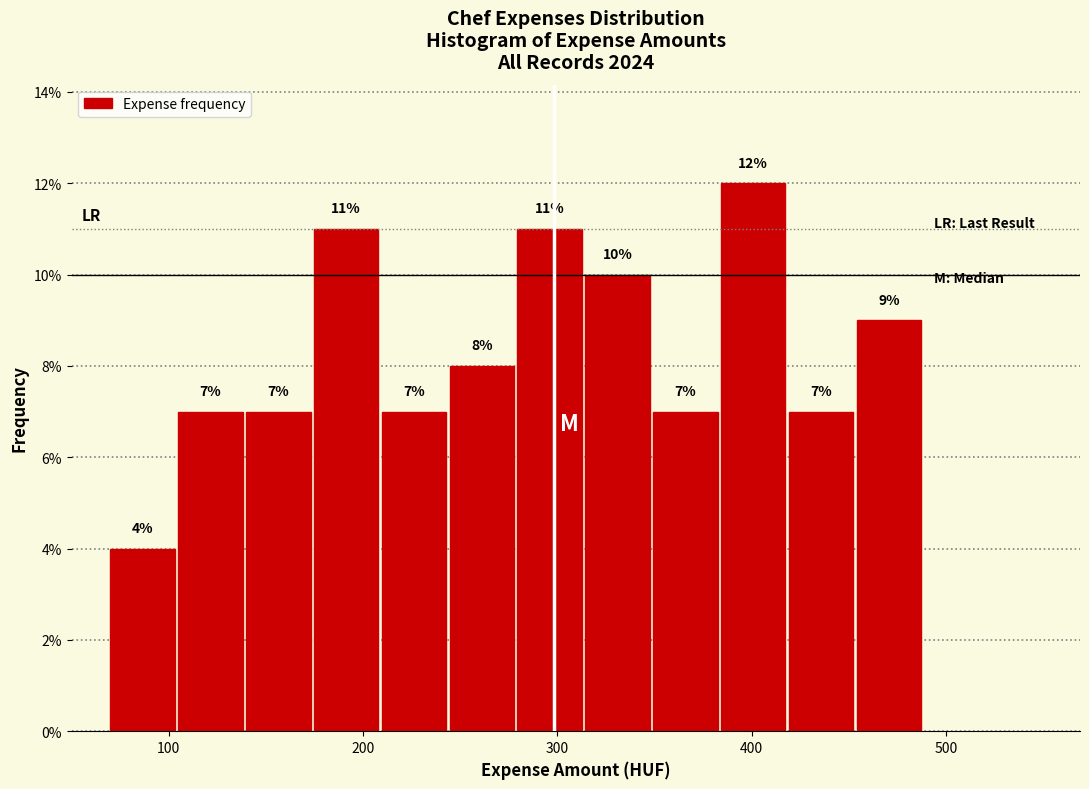

Read against the x-axis, roughly where is the centre of the tallest bar?

400